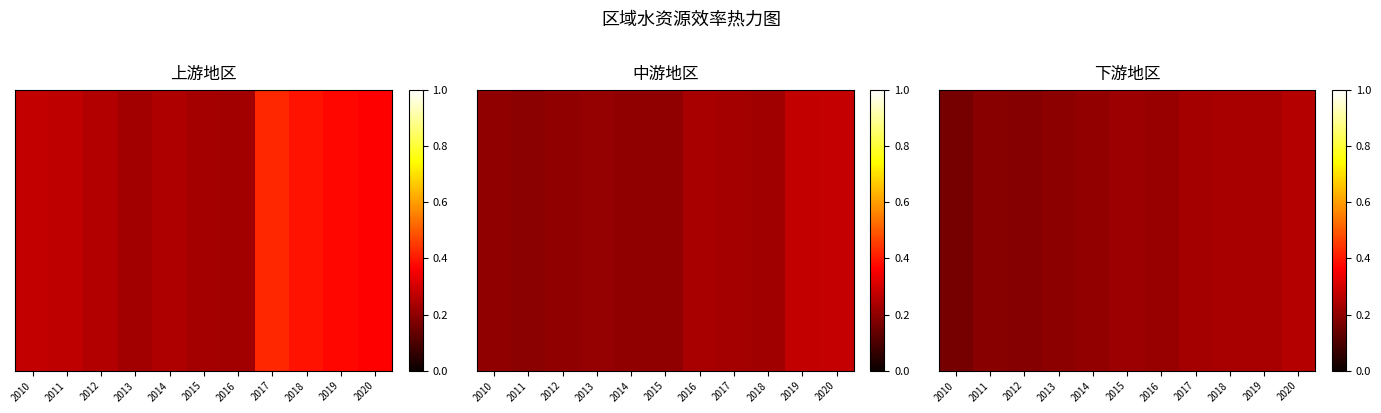

Count the number of categories in the chart.

11